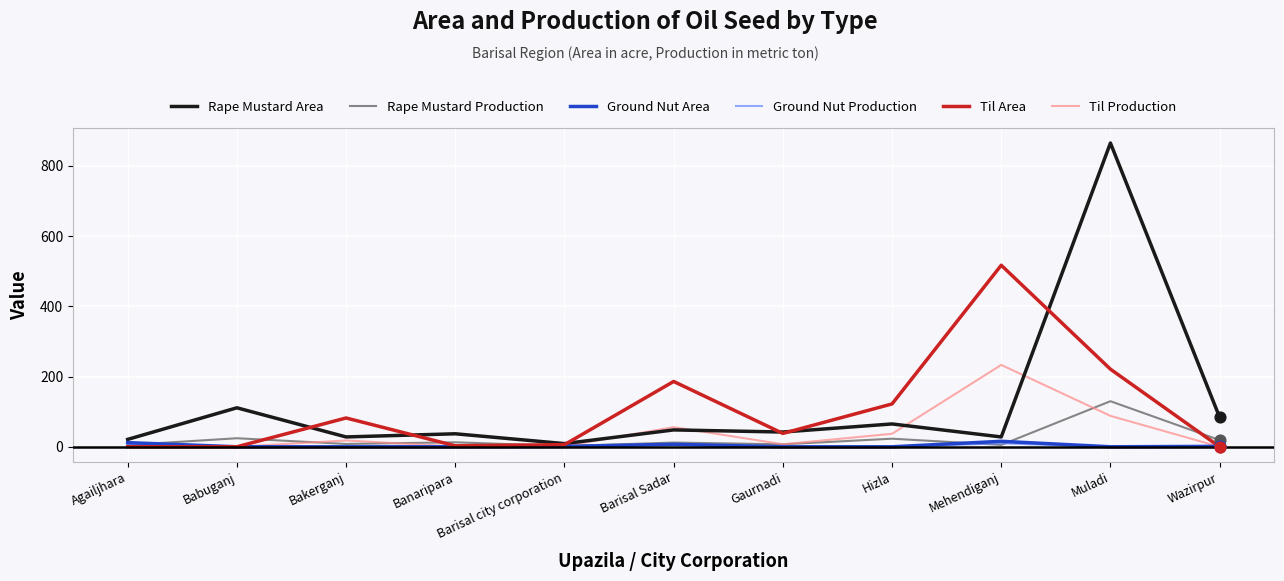

What is the spread (max minus min) of values at Hizla?

122.0